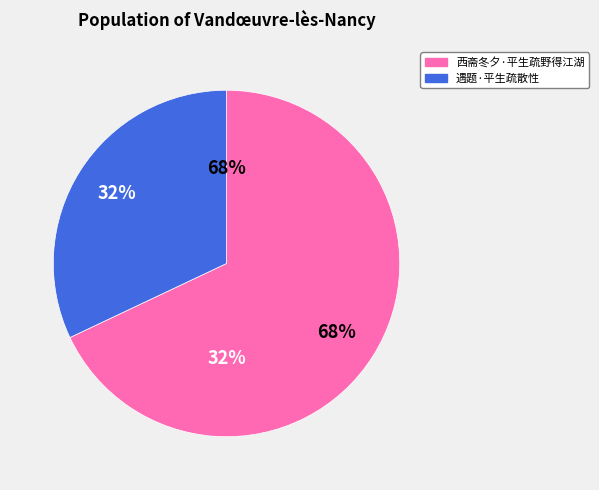

What percentage is the 遇题·平生疏散性 slice, to the nearest percent?

32%